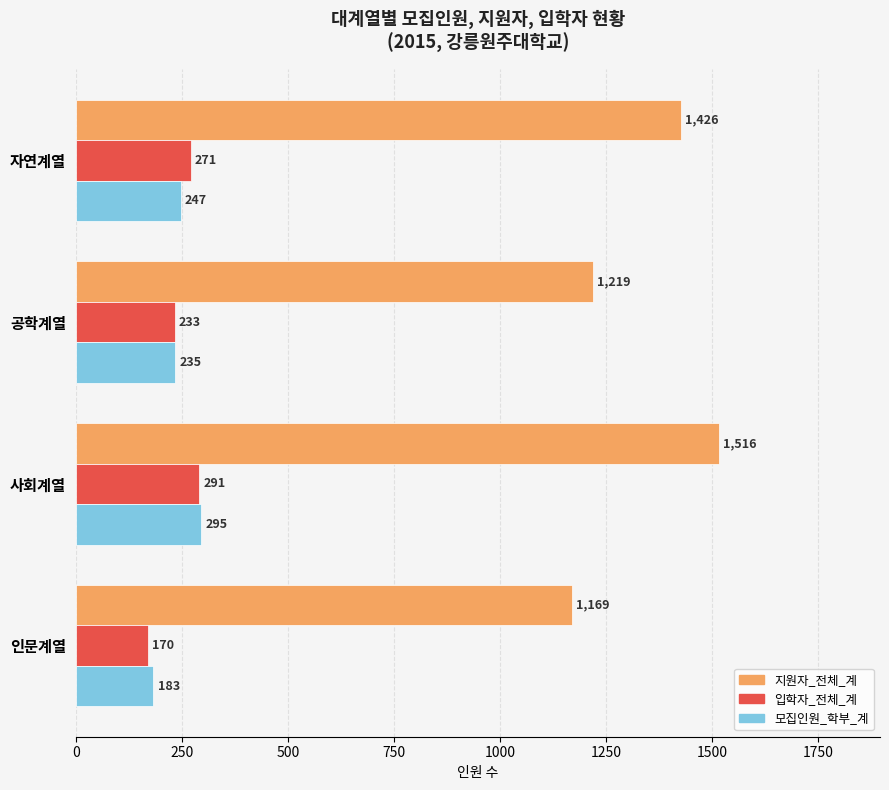

Which label corresponds to the largest value in the chart?

사회계열